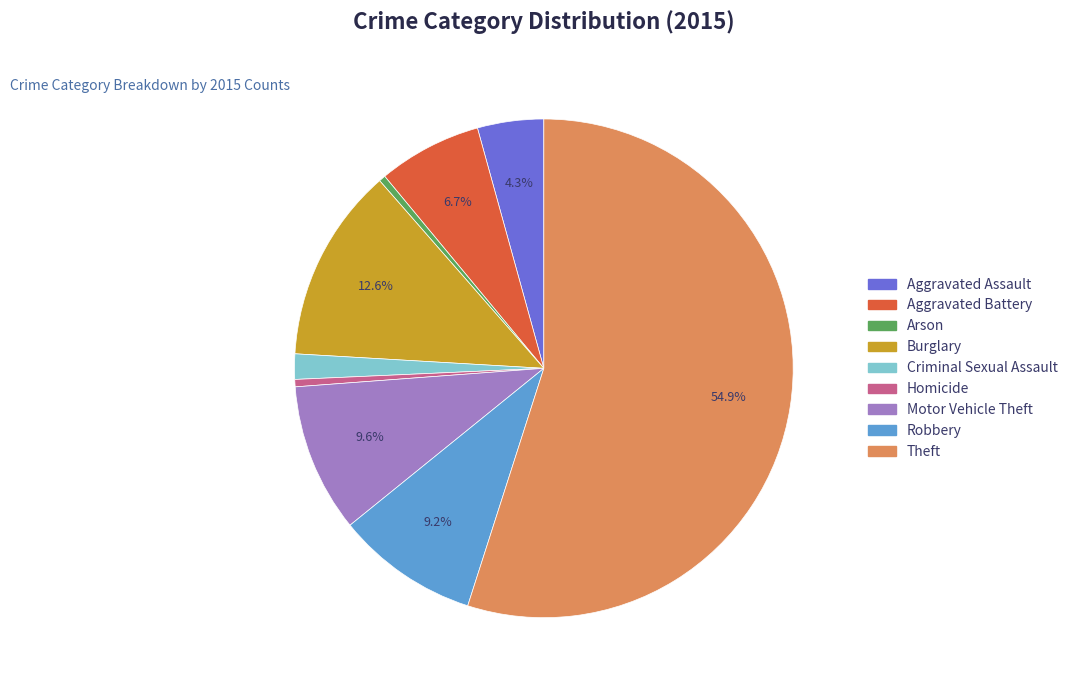

Is it true that Aggravated Battery is 7% of the pie?

True